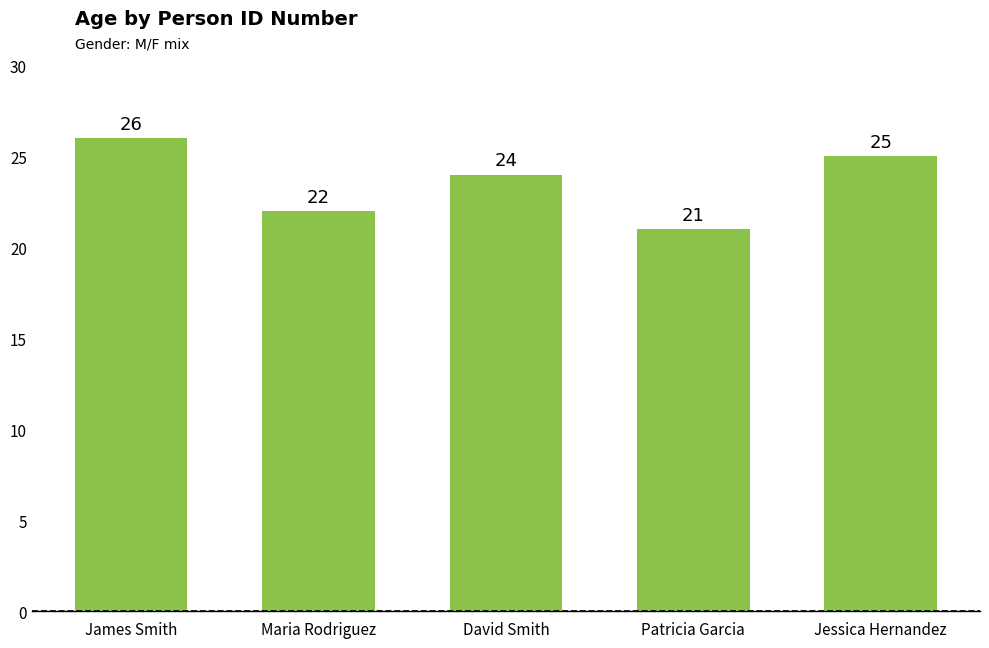

Rank the categories by value from highest to lowest.

James Smith, Jessica Hernandez, David Smith, Maria Rodriguez, Patricia Garcia